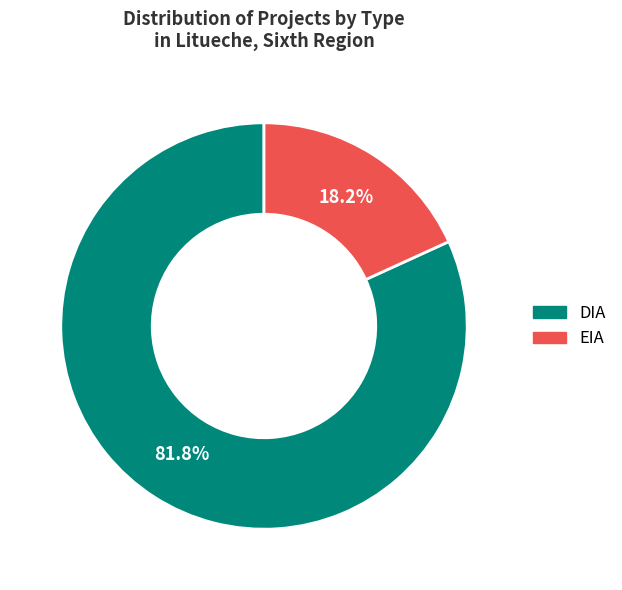

Is it true that EIA is 12% of the pie?

False